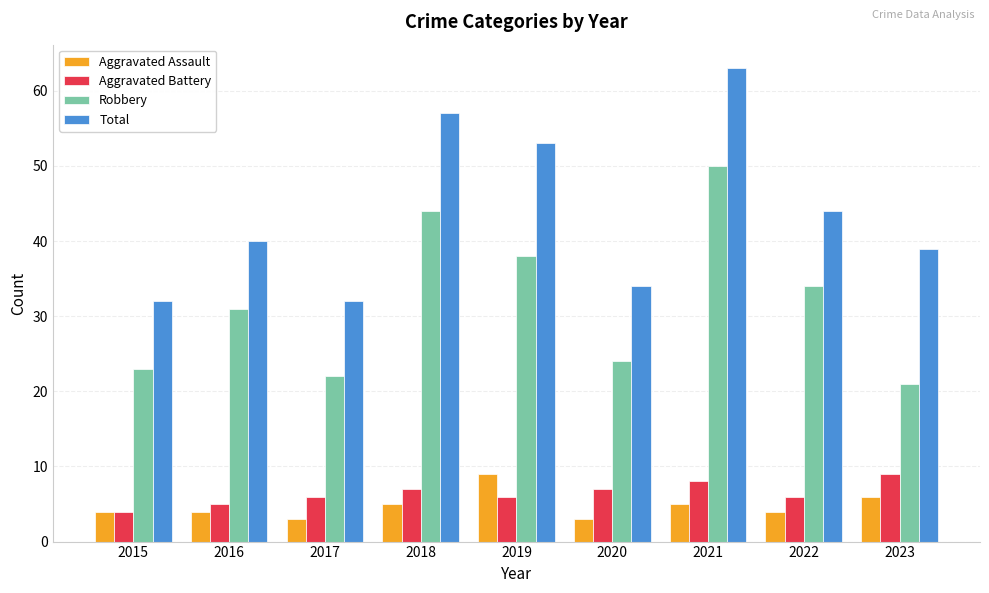

What is the total value across all series at 2015?

63